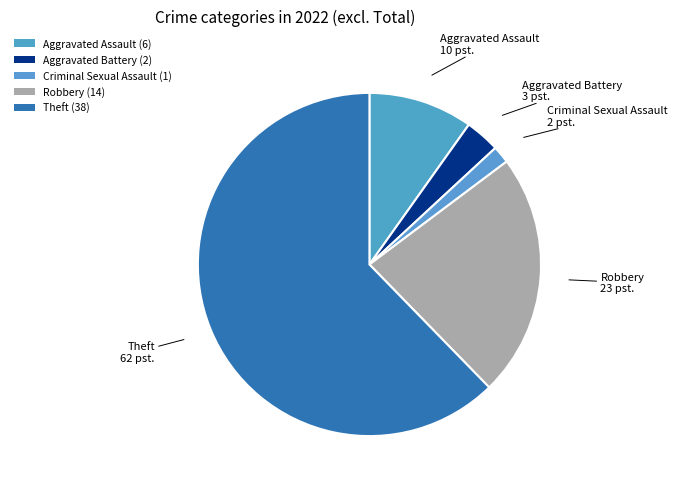

To the nearest percent, what percentage of the pie is Criminal Sexual Assault?

2%